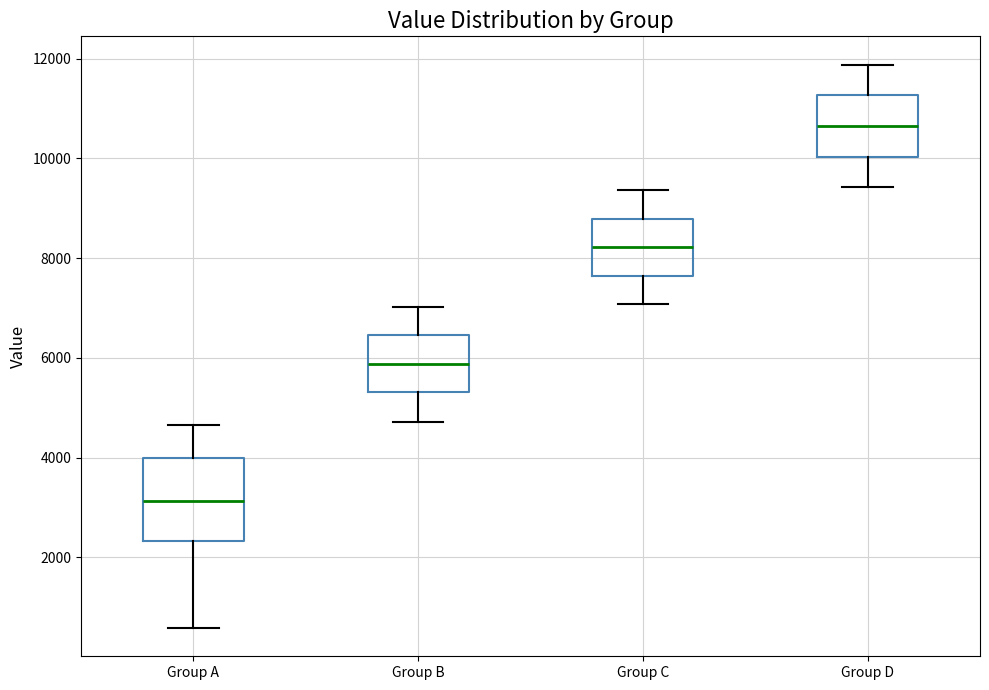

Reading left to right, read every box against the y-axis: the position of its median line, the range the box covers, and the ends of its whiskers. The values are not printed on the chart, so give them approximately, as read against the axis.

Group A: median 3200, box 2400 to 4000, whiskers 600 to 4600
Group B: median 5800, box 5400 to 6400, whiskers 4800 to 7000
Group C: median 8200, box 7600 to 8800, whiskers 7000 to 9400
Group D: median 10600, box 10000 to 11200, whiskers 9400 to 11800